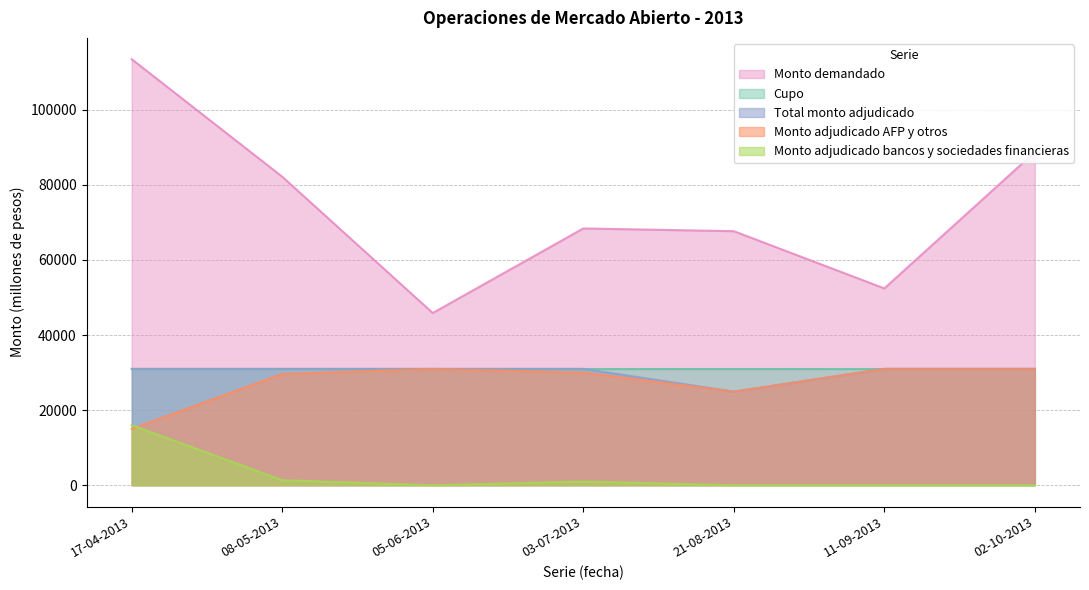

How many values in the Monto demandado (millones de pesos) series exceed 68400?

3